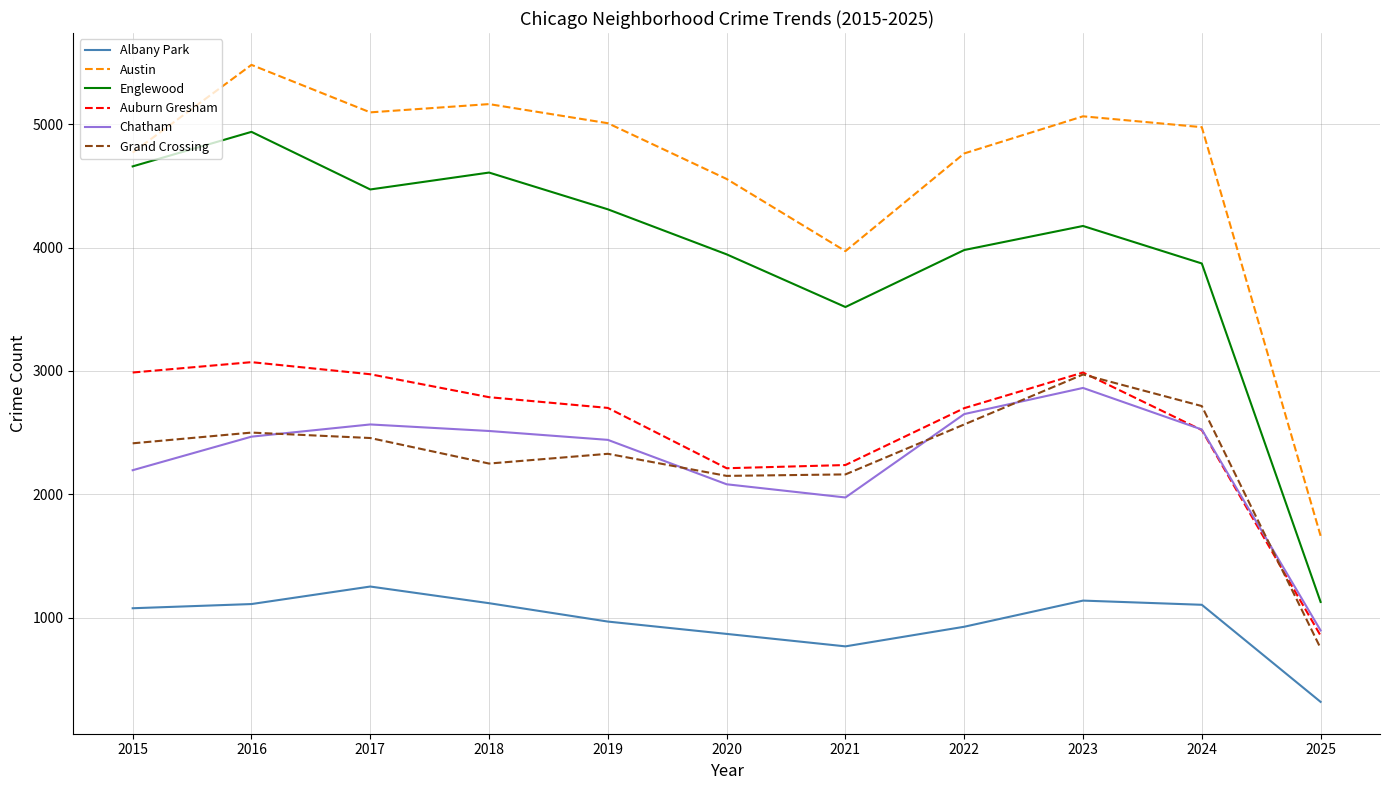

Which series has the largest range (max minus min)?

Austin